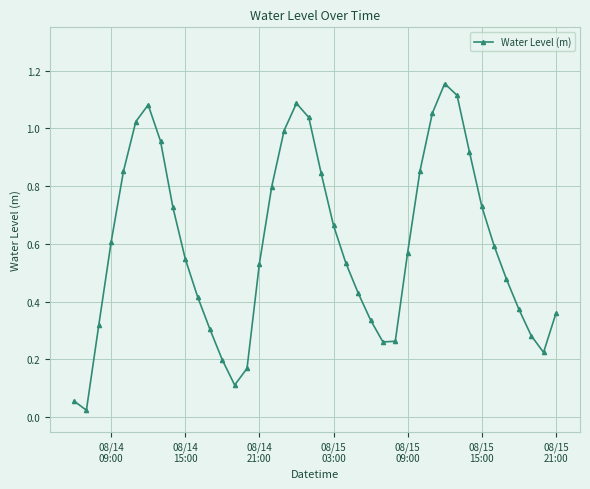

How many interior local valleys (lower than both neighbors) does the data have?

4